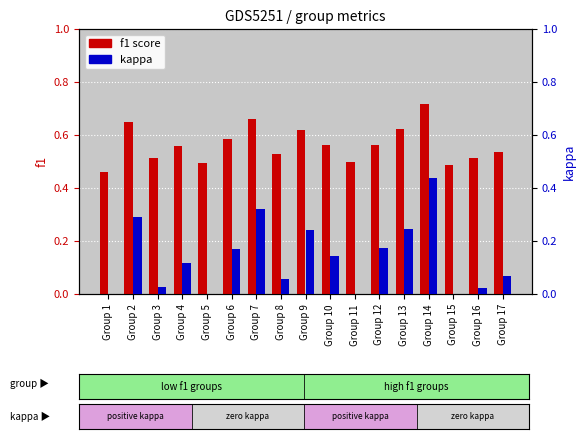

Which series has the largest total across all categories?

f1